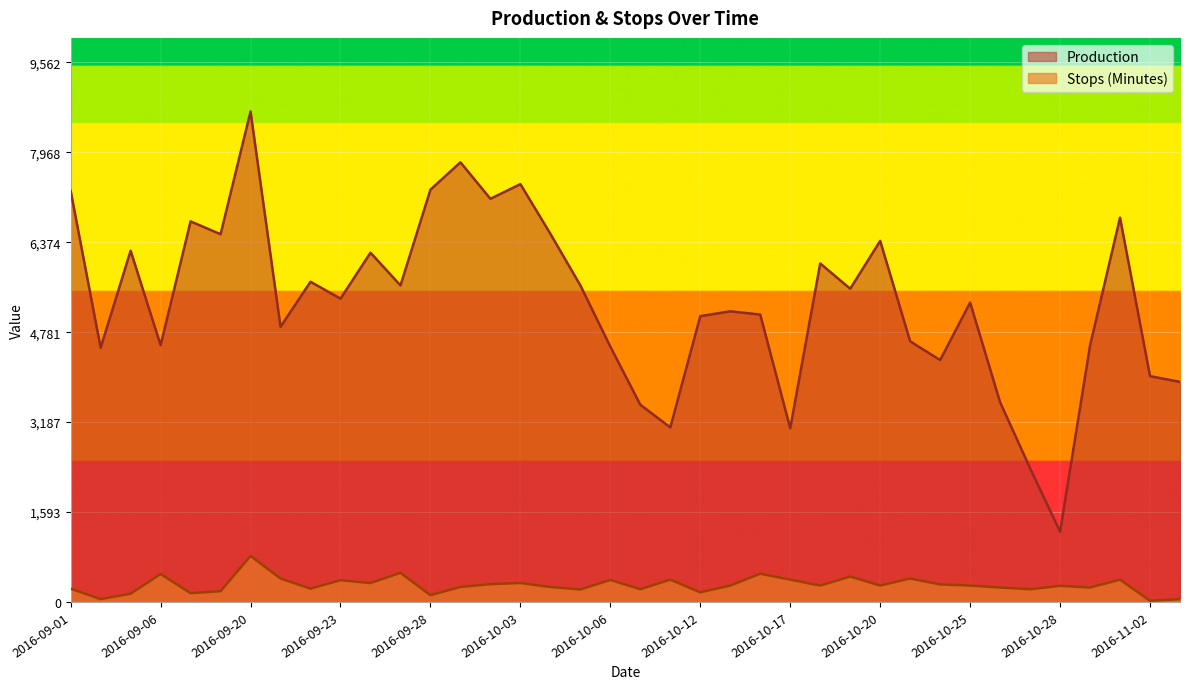

True or false: Stops (Minutes) and Production cross at least once.

False